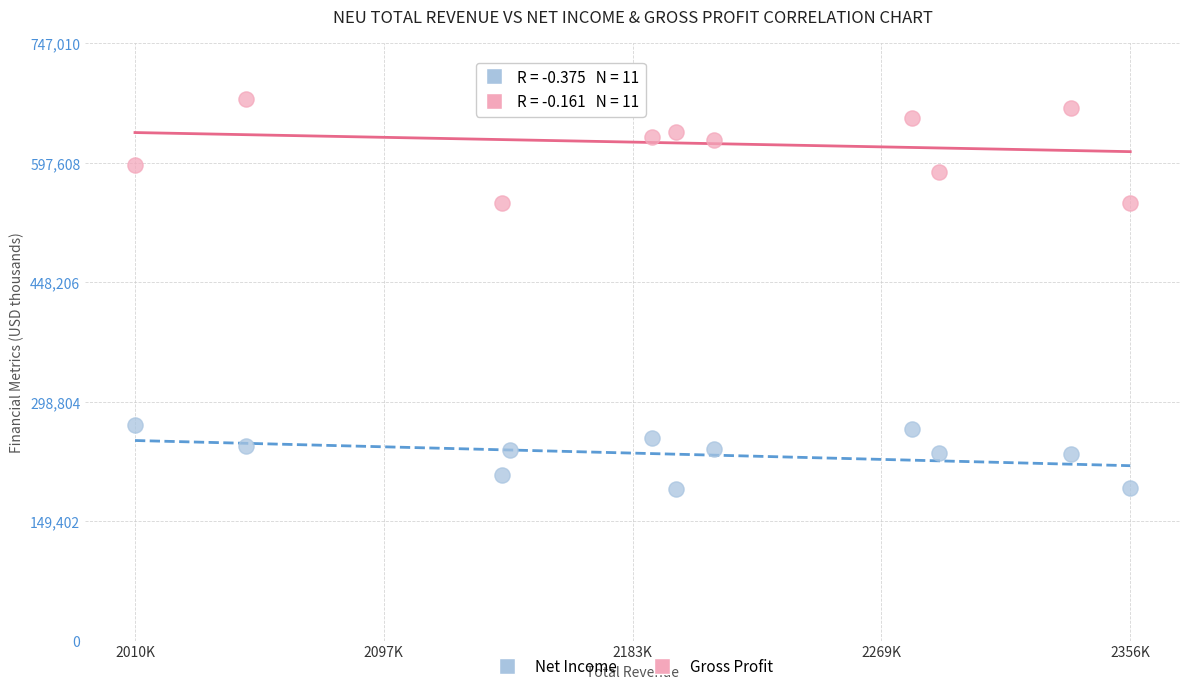

Which series has the largest Y range (max minus min)?

Gross Profit